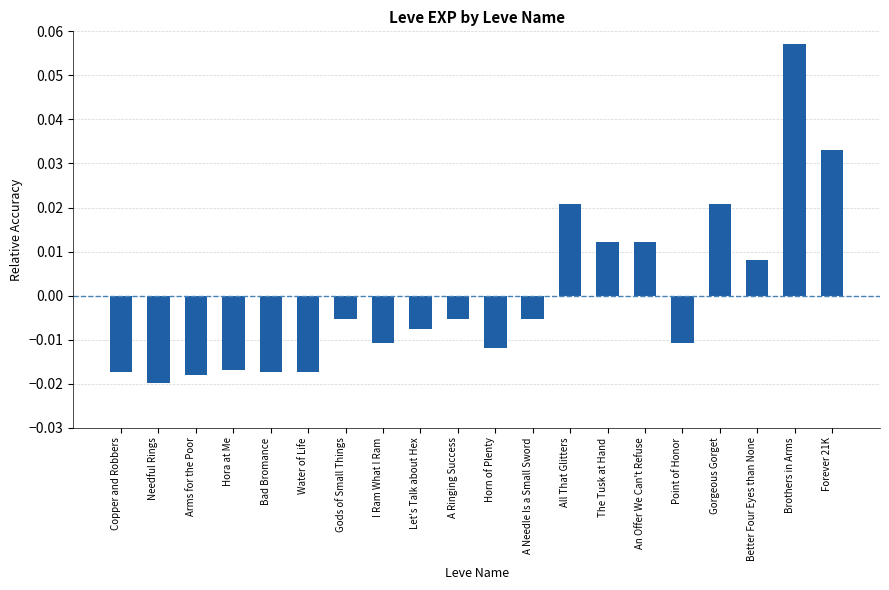

What position from the right is Let's Talk about Hex?

12